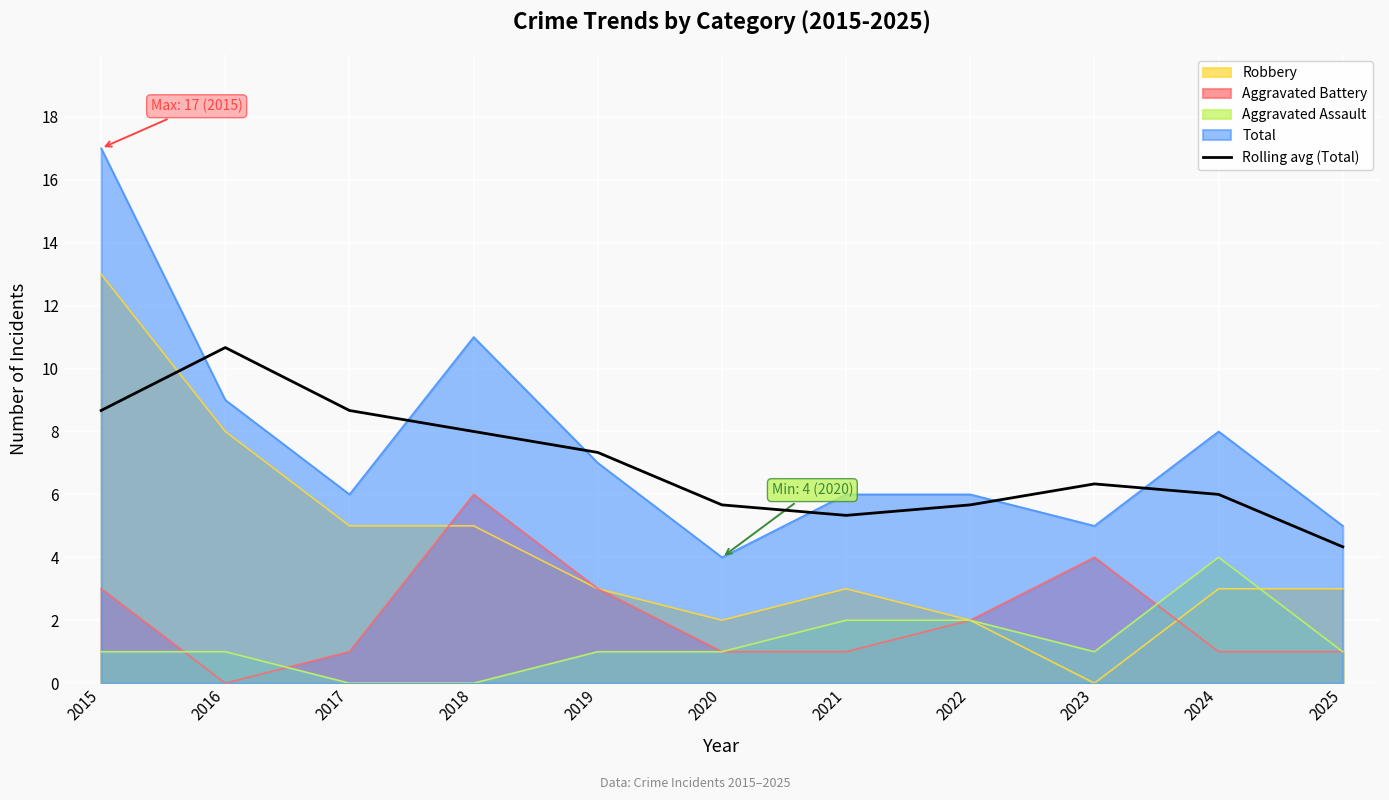

Rank the series by their maximum value, from highest to lowest.

Total, Robbery, Rolling avg (Total), Aggravated Battery, Aggravated Assault